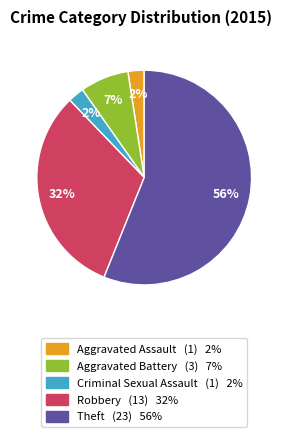

To the nearest percent, what is the average slice percentage?

20%